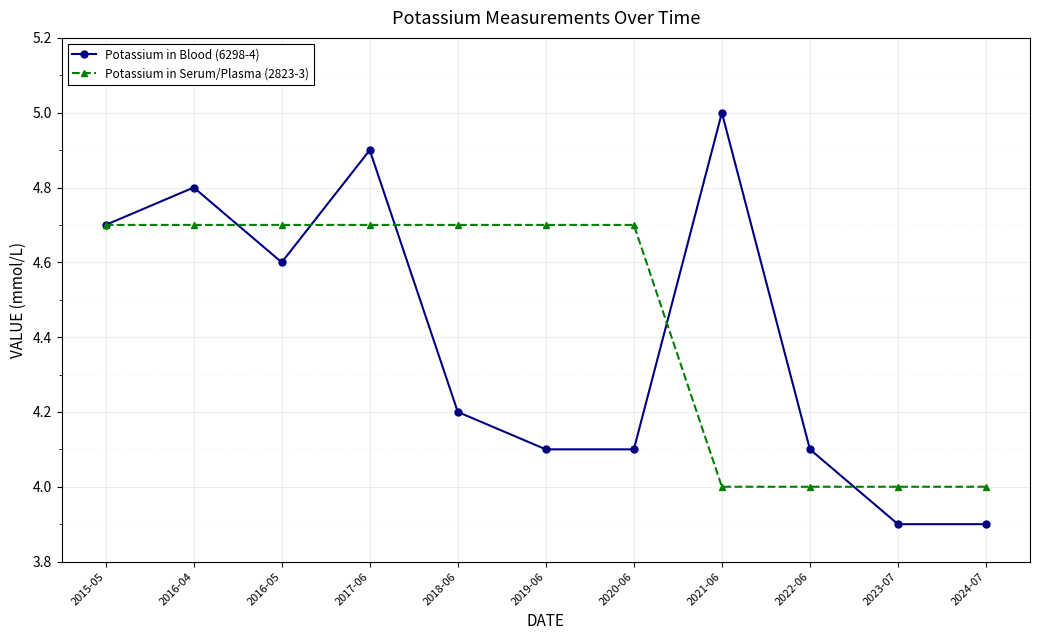

What is the label of the 10th point from the left?

2023-07